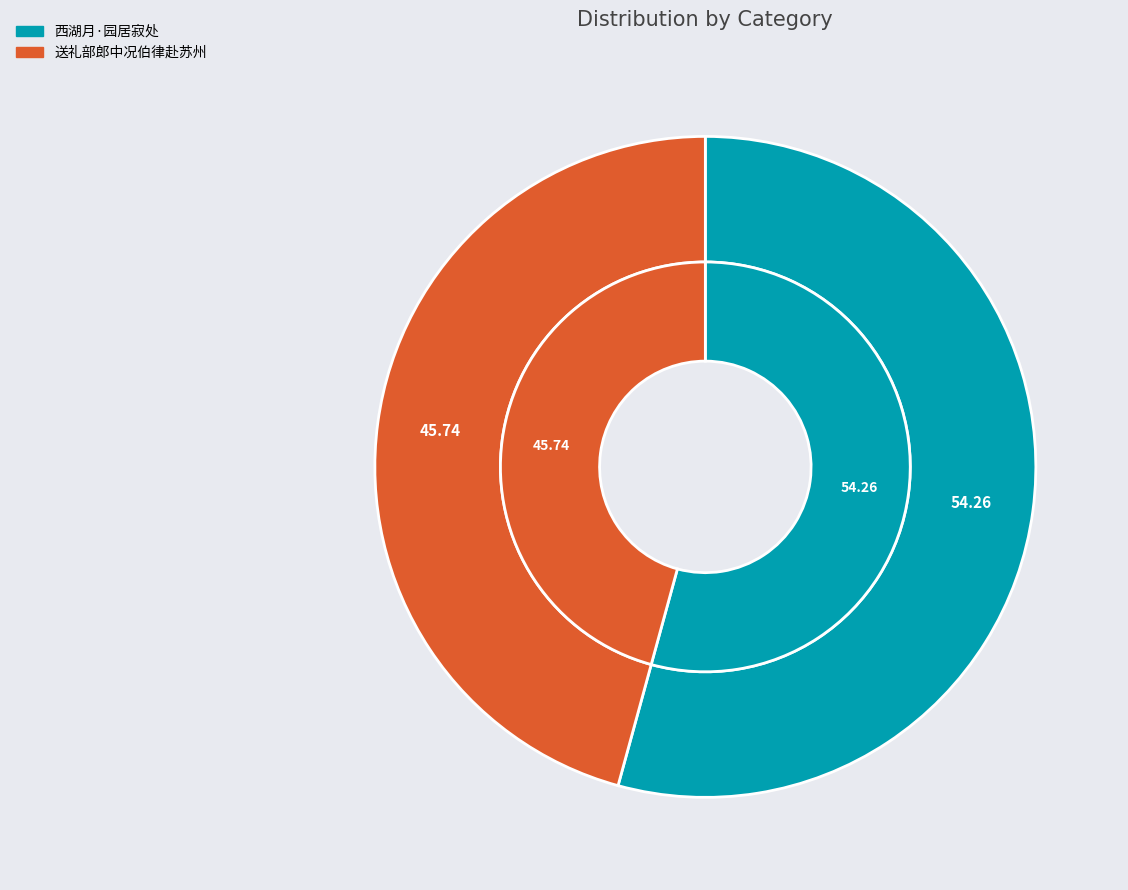

Rank the categories by value from lowest to highest.

送礼部郎中况伯律赴苏州, 西湖月·园居寂处，日对云窗，朝景夕晖，林花百态。一时一事，触目感怀，皆閒中况味也